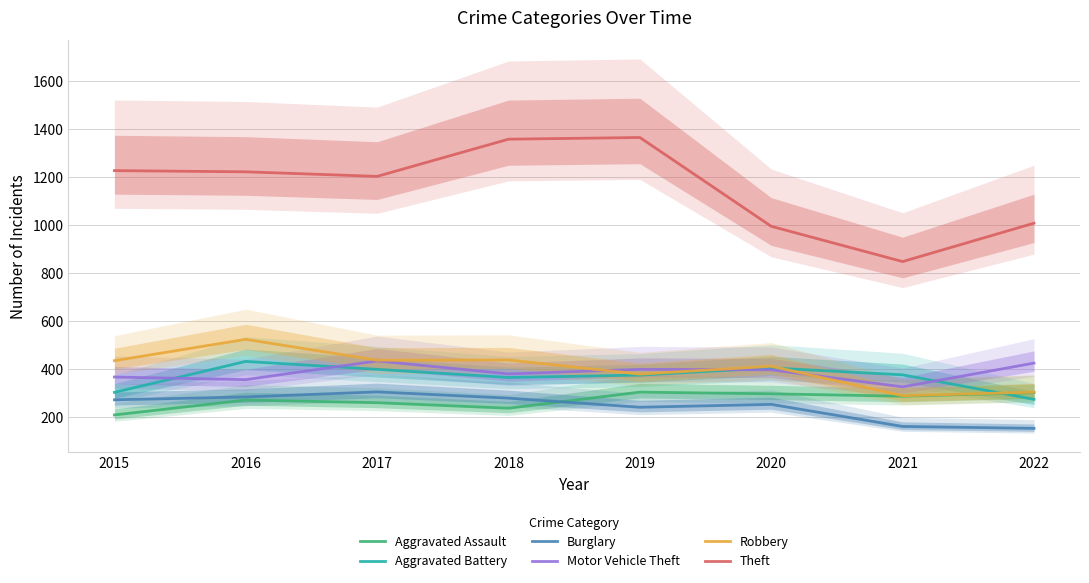

What is the sum of the Theft values at 2019 and 2016?

2585